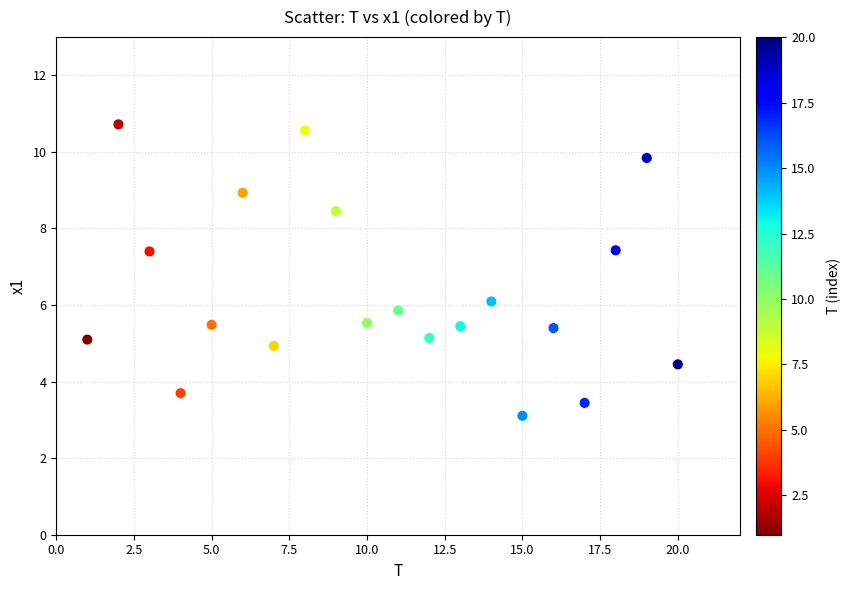

What is the range of Y values (max minus min)?

7.6